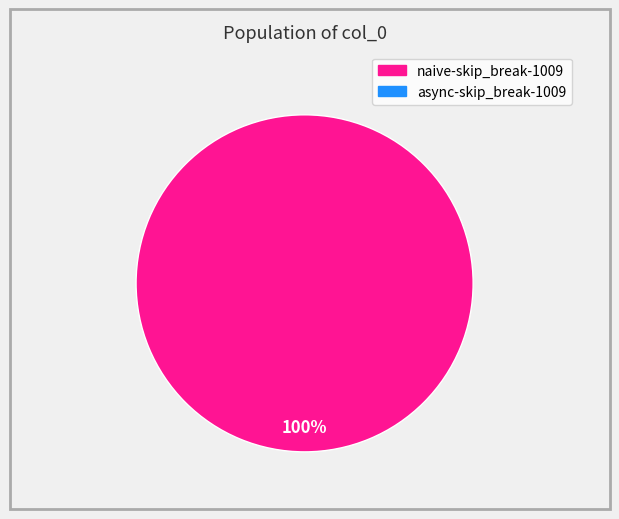

Is there a majority slice in this chart?

Yes